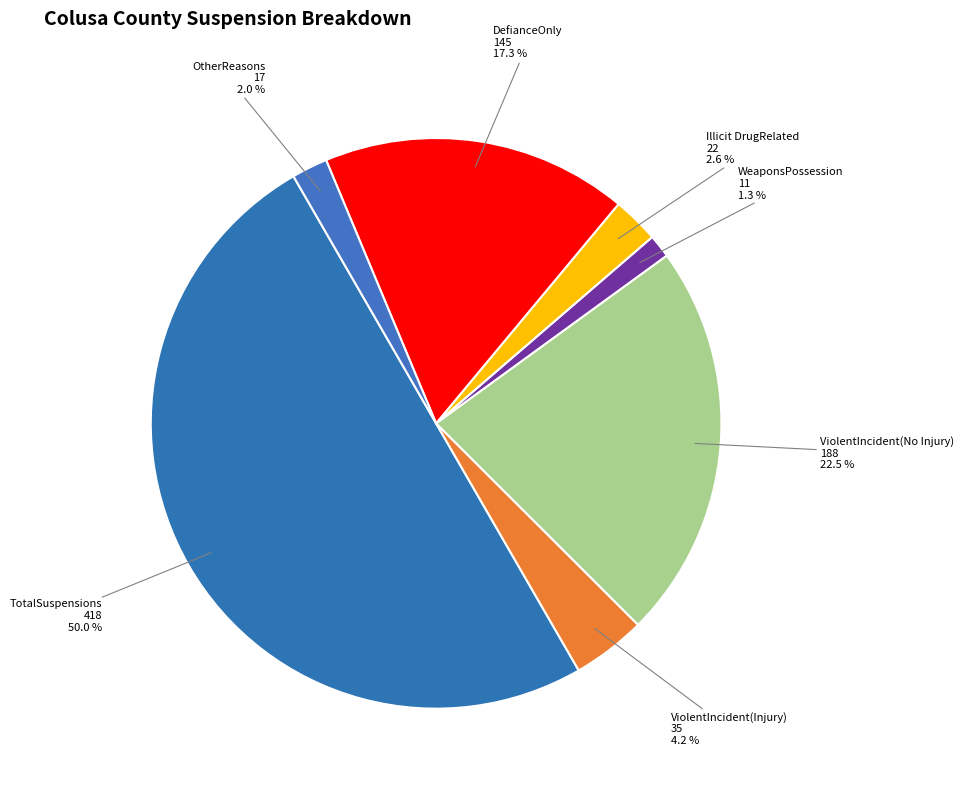

Rank the categories by value from highest to lowest.

TotalSuspensions, ViolentIncident(No Injury), DefianceOnly, ViolentIncident(Injury), Illicit DrugRelated, OtherReasons, WeaponsPossession